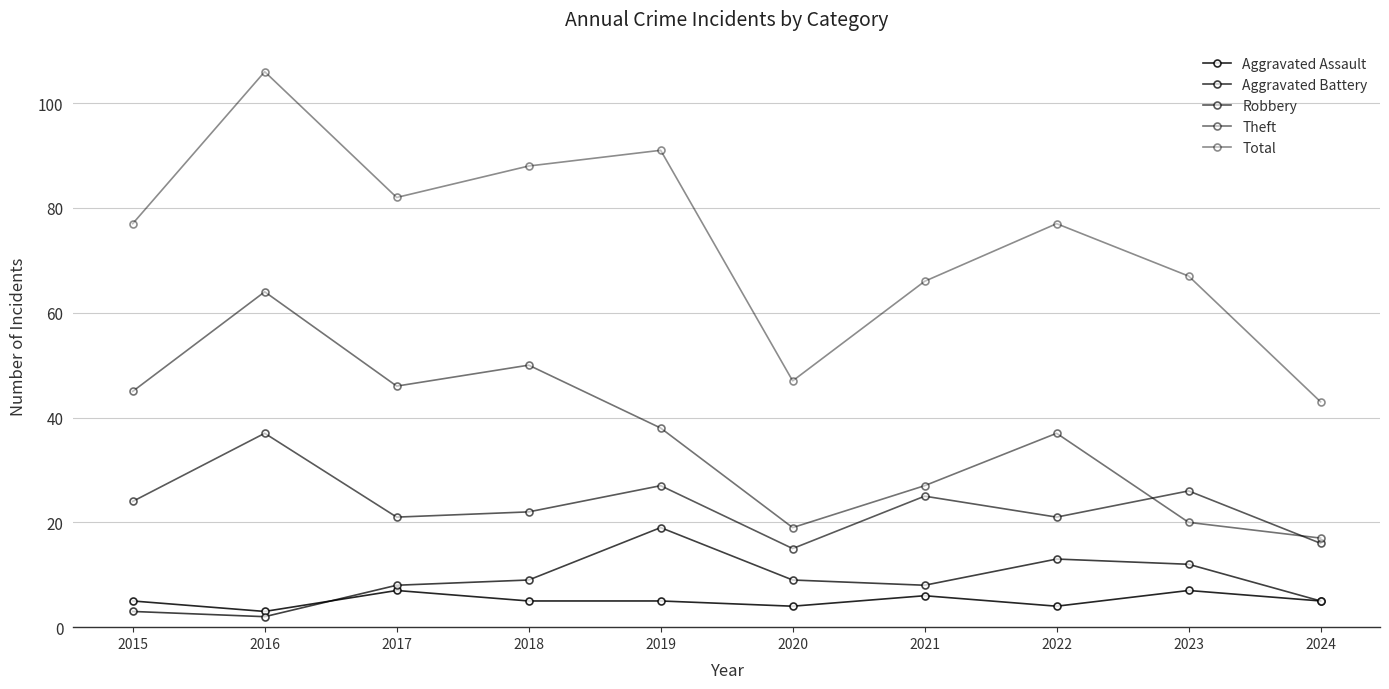

How many distinct data groups are displayed?

5